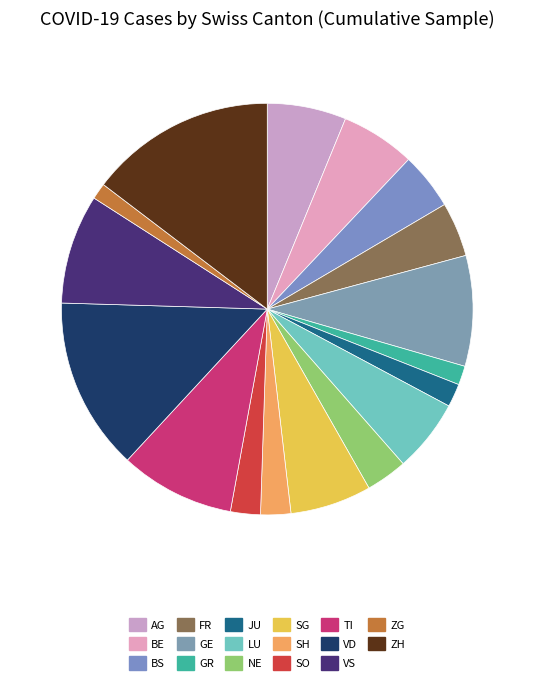

Count the number of slices in the pie.

17